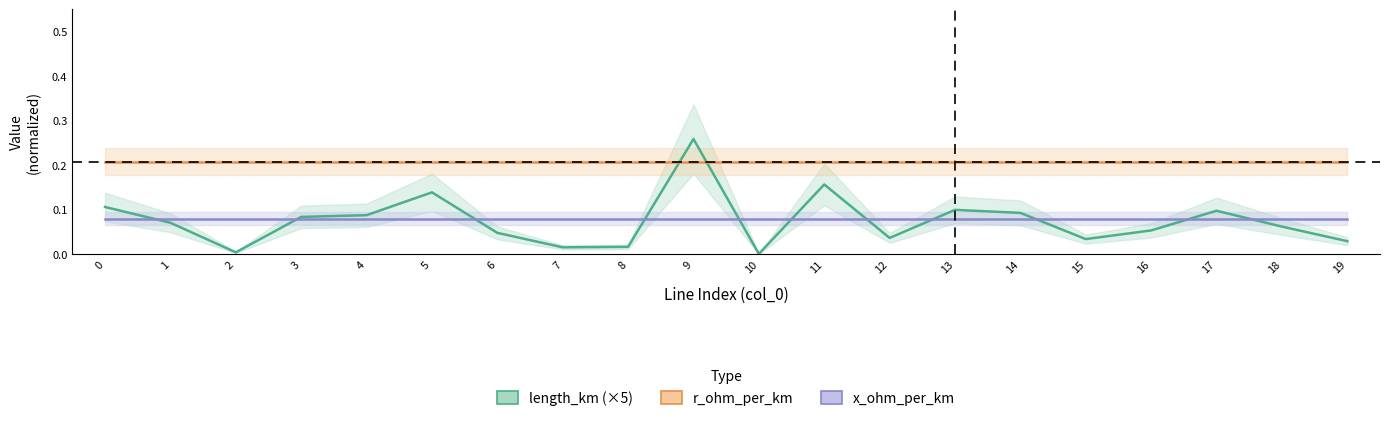

What is the difference between the maximum and minimum values in the length_km (×5) series?

0.3